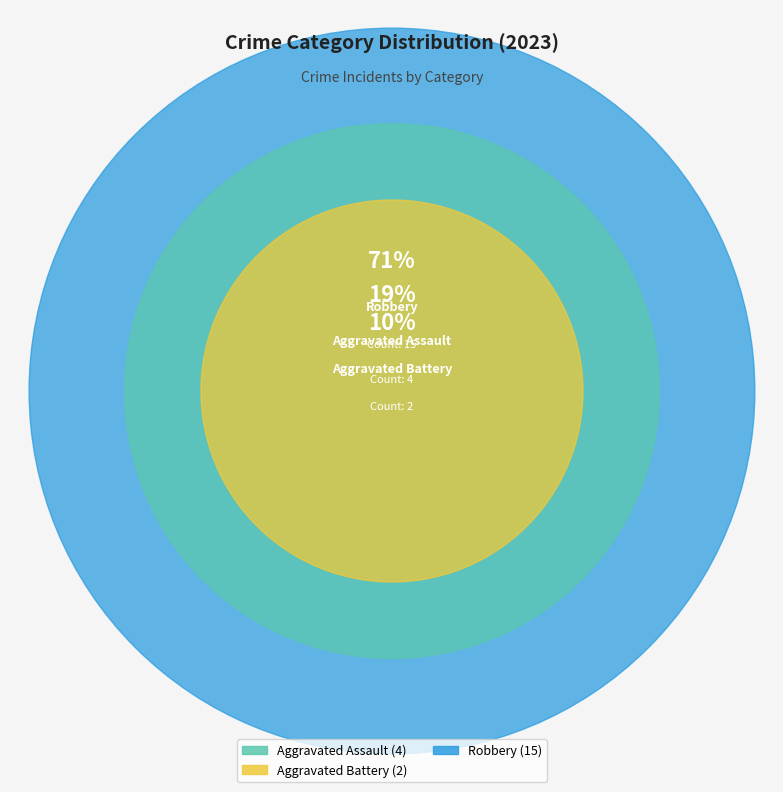

What is the majority slice?

Robbery